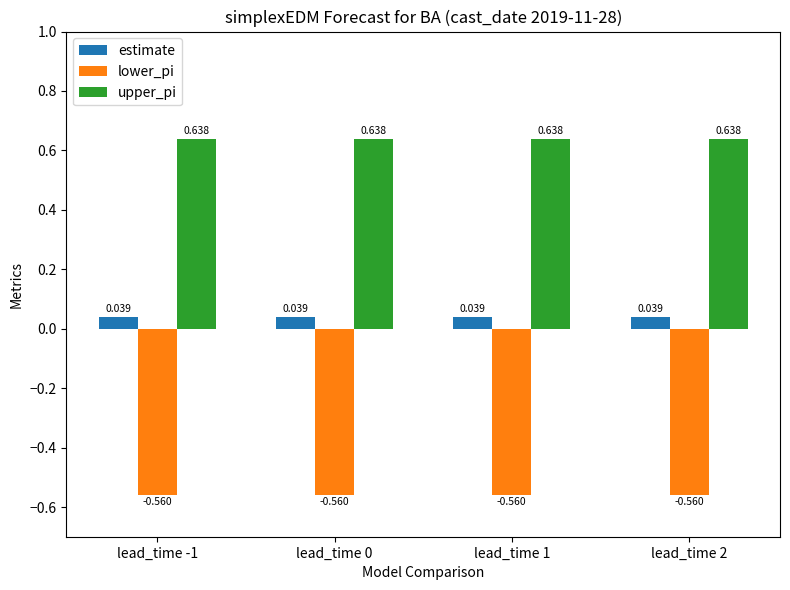

List the series in order of their peak value, highest first.

upper_pi, estimate, lower_pi